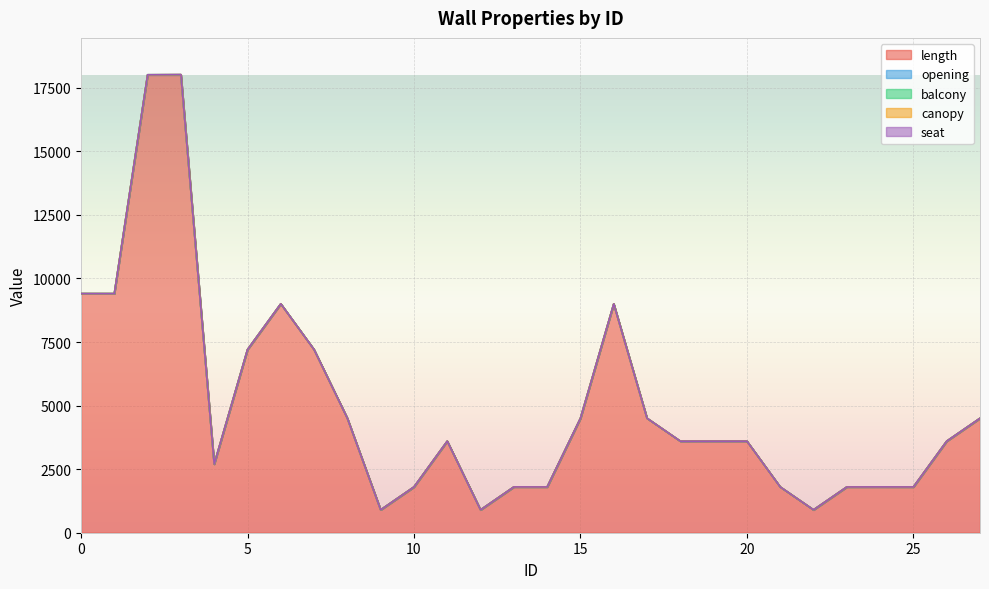

What is the difference between the opening values at 10 and 6?

2